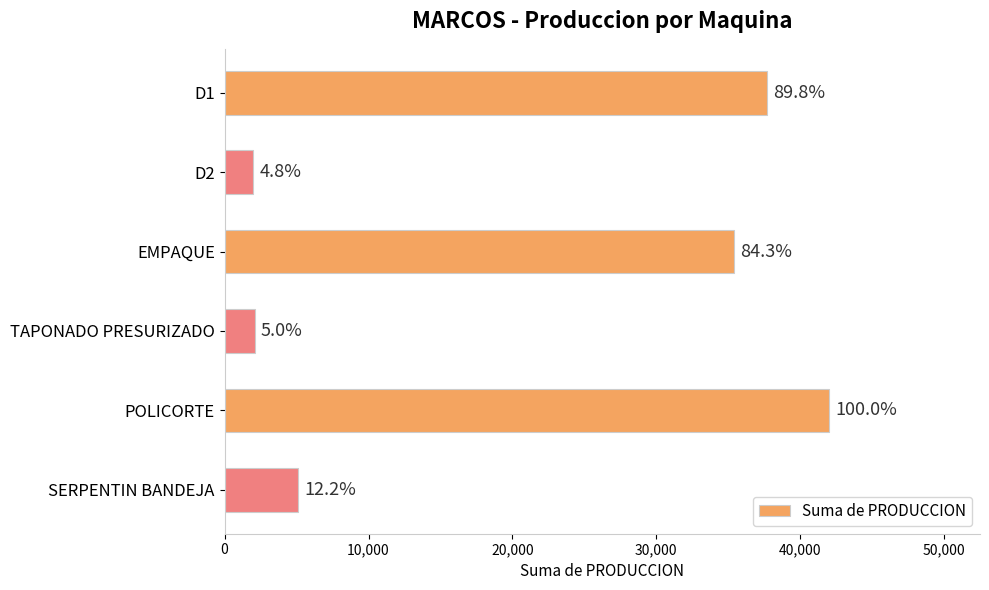

What is the average value?

20716